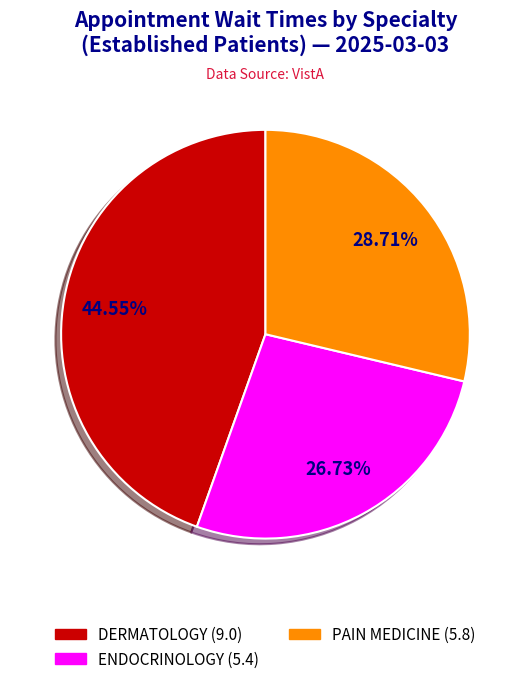

To the nearest percent, what is the difference between the DERMATOLOGY and PAIN MEDICINE slice percentages?

16%